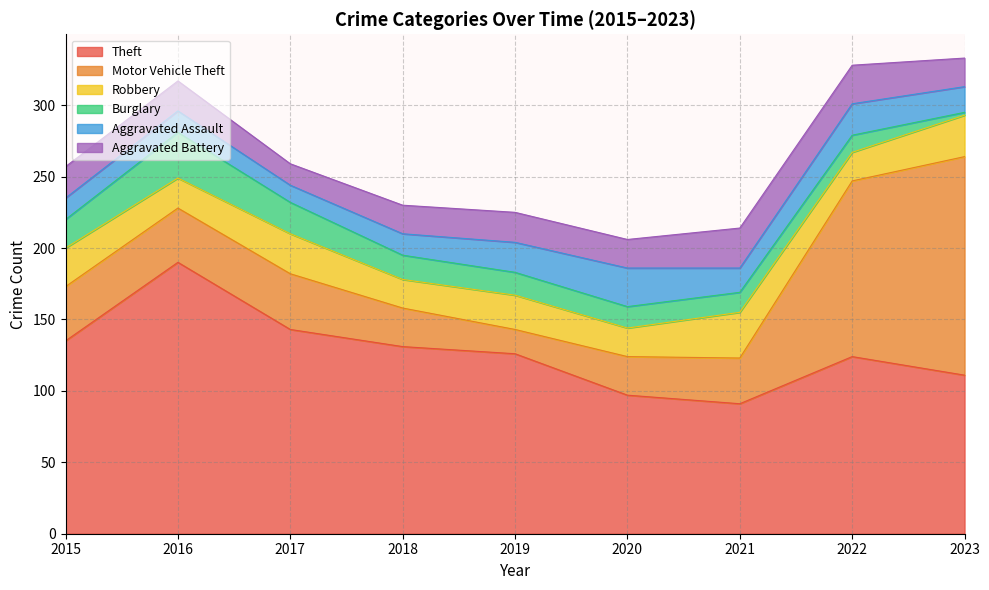

Which series has the largest total across all categories?

Theft